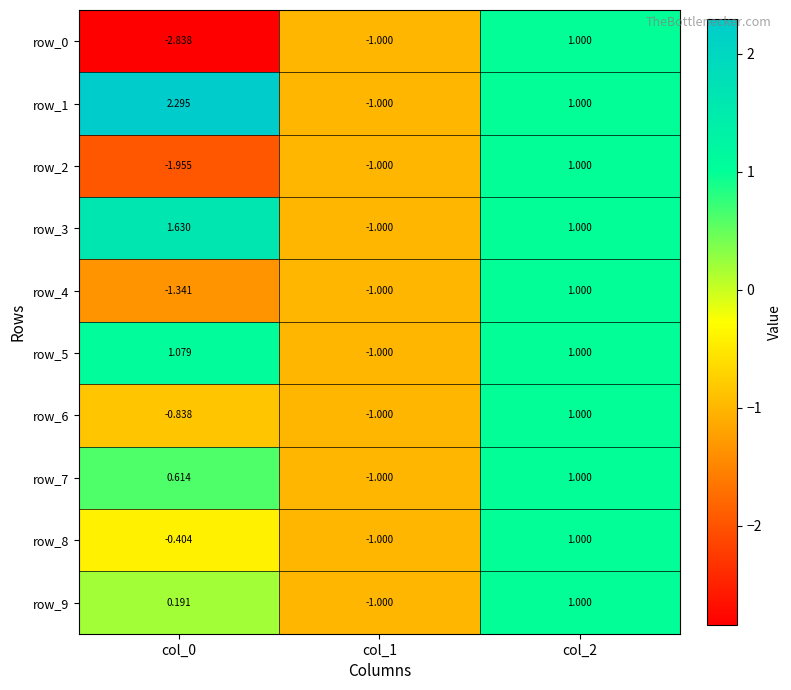

What is the sum of the row_6 values at col_0 and col_1?

-1.8